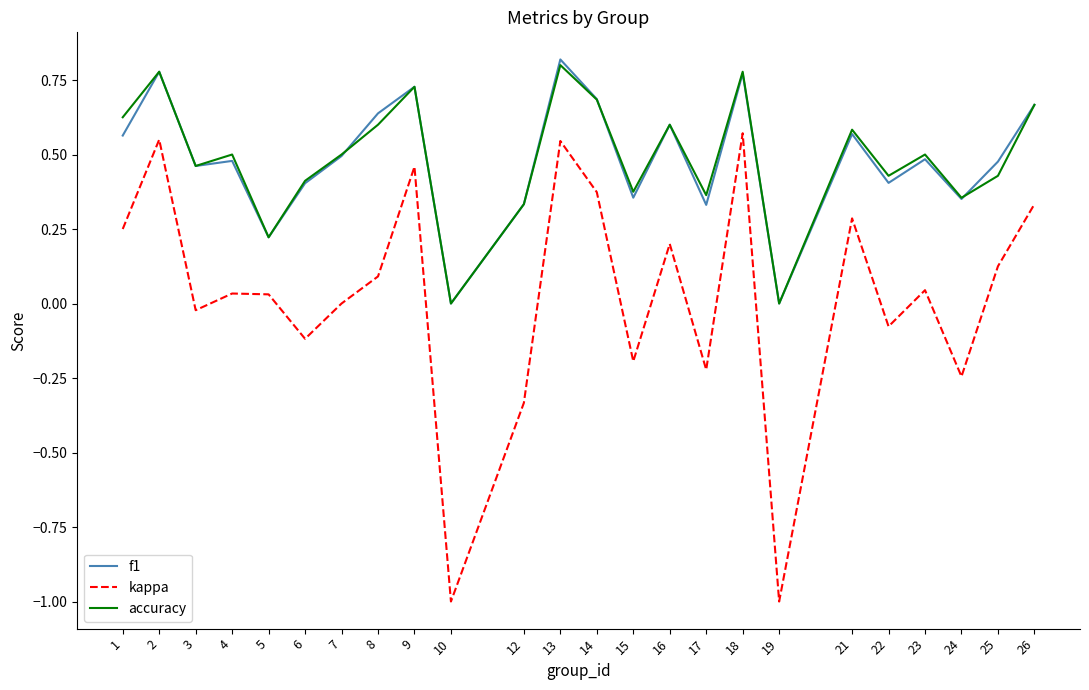

What is the sum of all accuracy values?

11.7